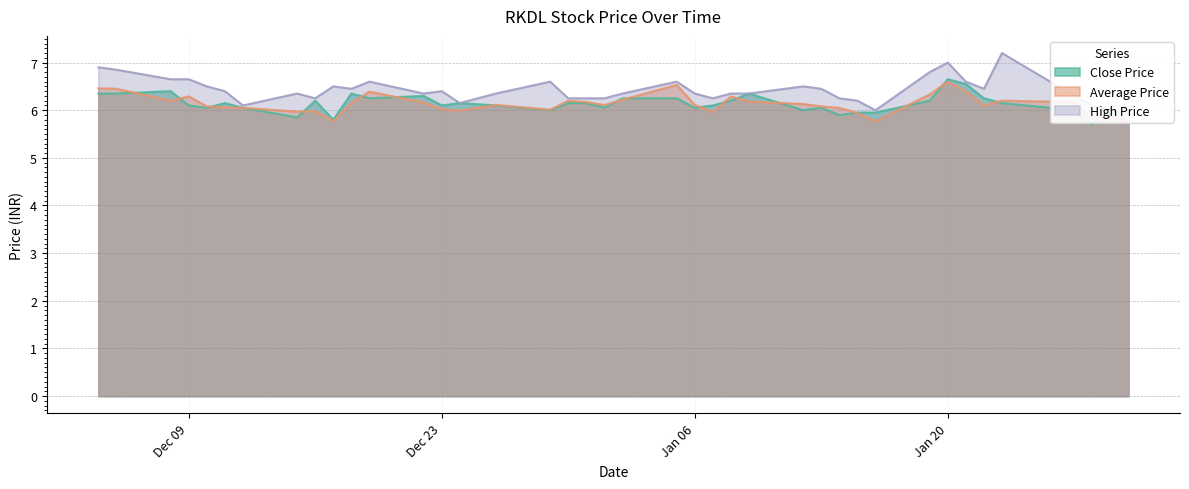

Is it true that Close Price equals 8.2 at Dec 09?

False